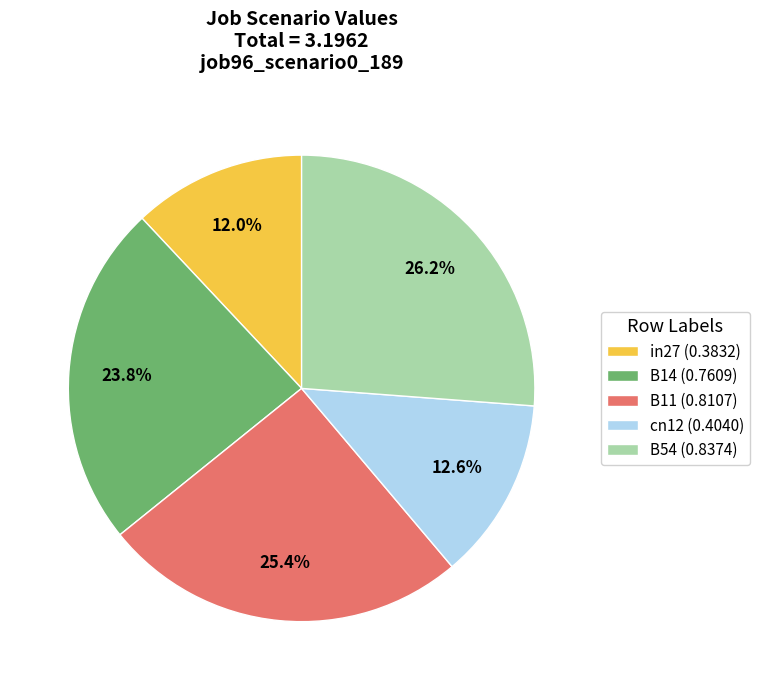

What percentage do B54 and in27 together represent?

38.2%